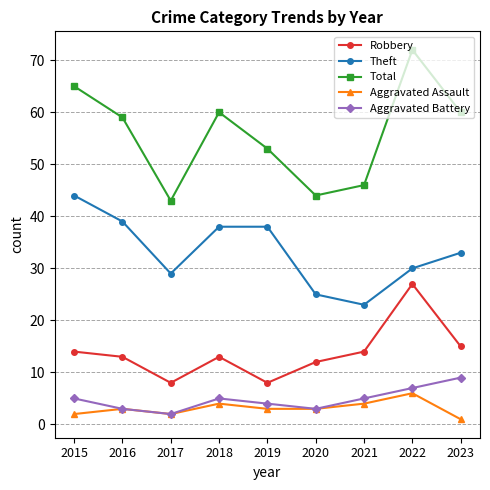

Is this an area chart (filled region under the line)?

No